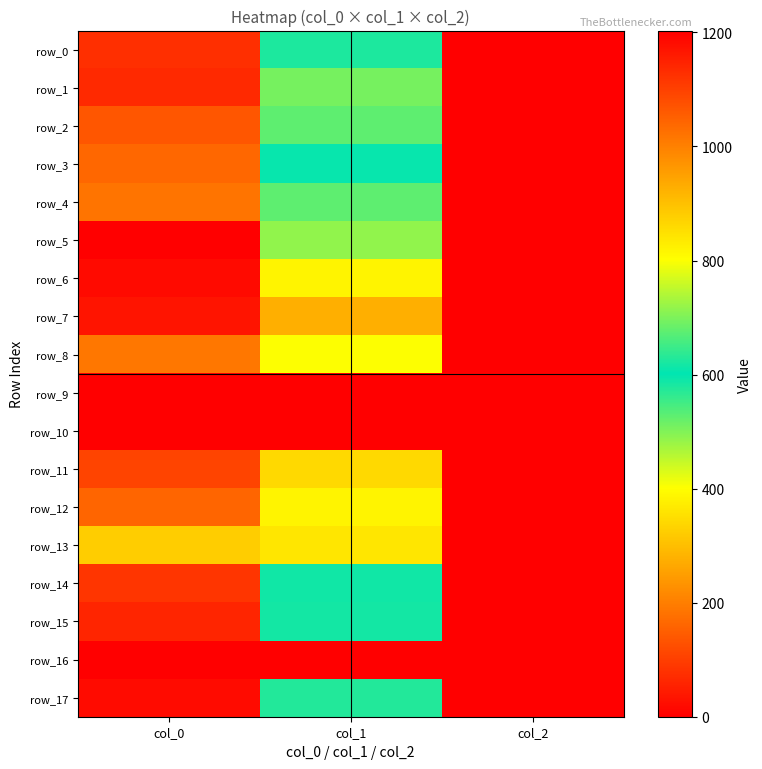

List the series in order of their peak value, highest first.

row_5, row_6, row_17, row_7, row_15, row_1, row_0, row_14, row_11, row_2, row_12, row_3, row_4, row_8, row_13, row_9, row_10, row_16